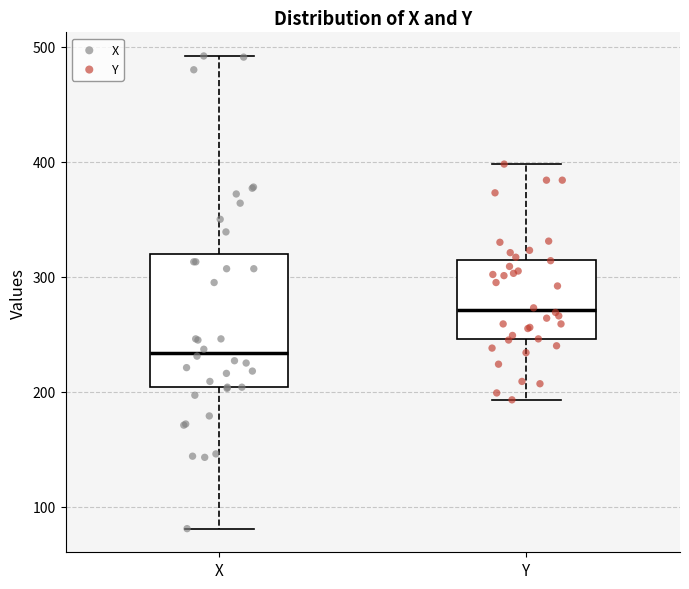

Comparing the boxes themselves (not the whiskers), which one is the tallest?

X